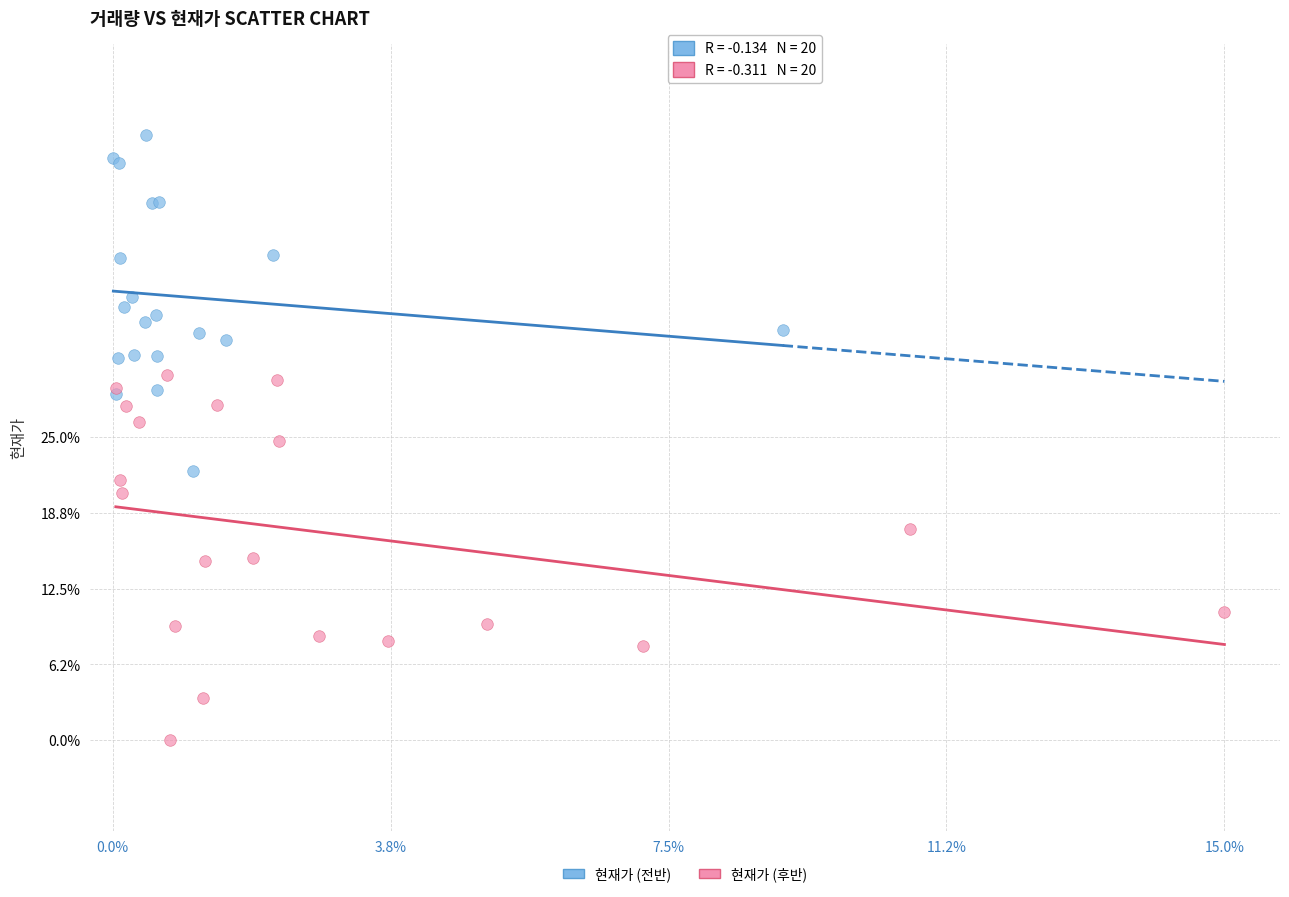

What are all the series names shown in the legend?

현재가 (전반), 현재가 (후반)